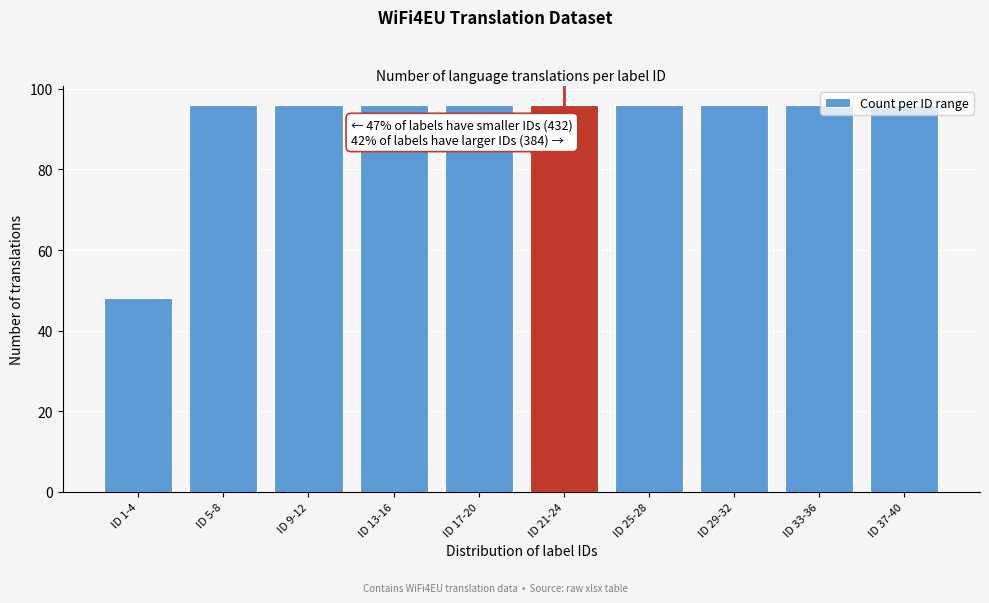

What is the minimum value shown in the chart?

48